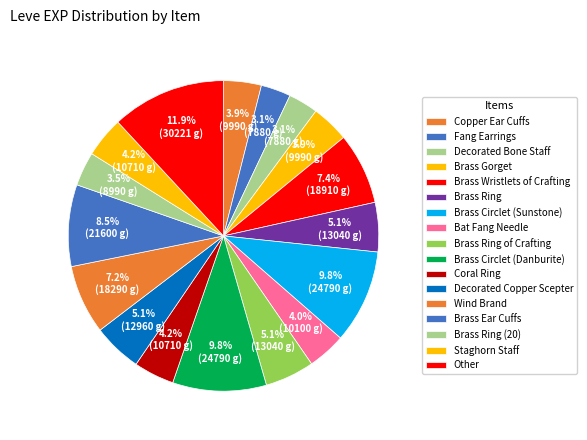

Which has a higher value, Brass Wristlets of Crafting or Brass Ring of Crafting?

Brass Wristlets of Crafting